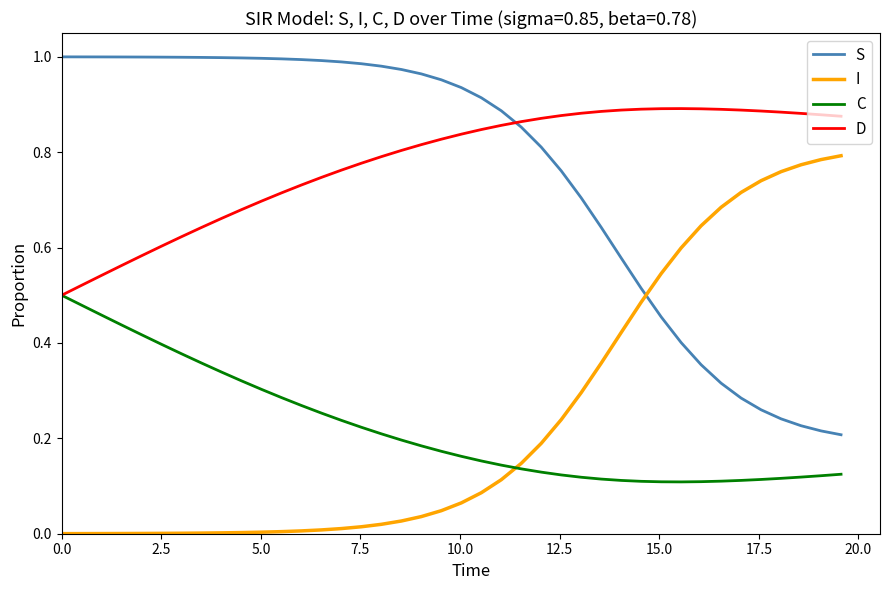

Does the chart display data point markers on the line(s)?

No